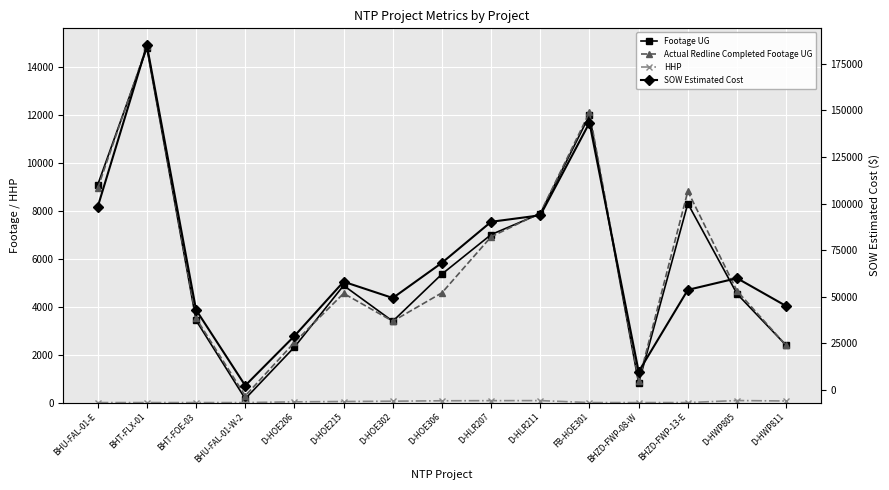

The Footage UG series shows 9148.1 at D-HOE306. True or false?

False